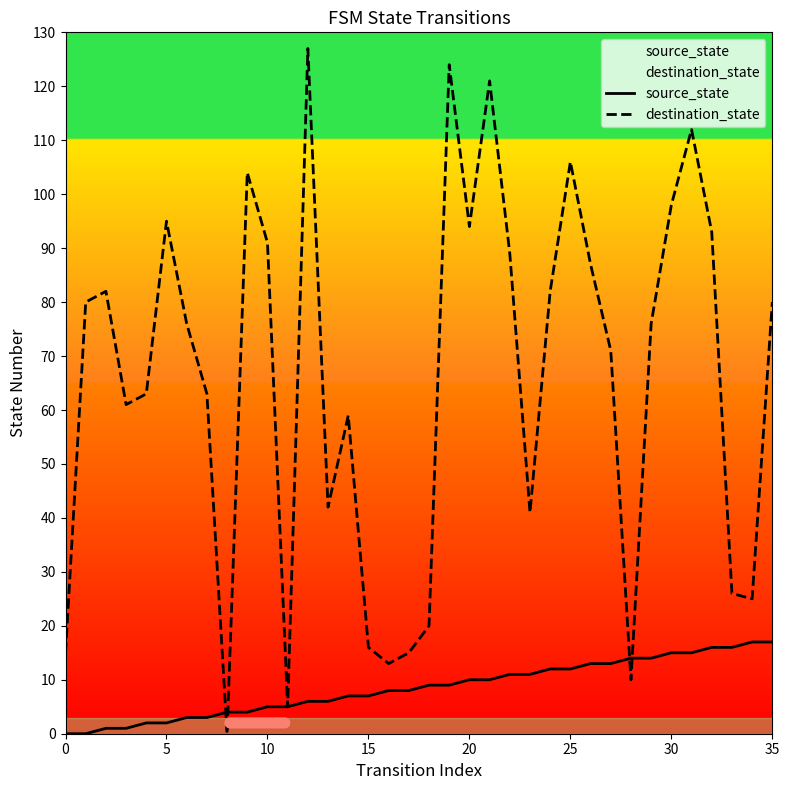

At which label is source_state closest to 8?

16